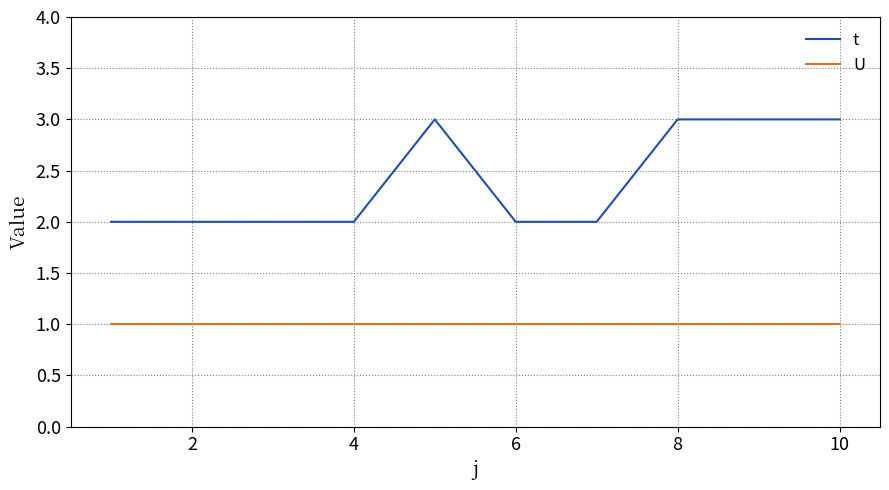

How many series are shown in this chart?

2